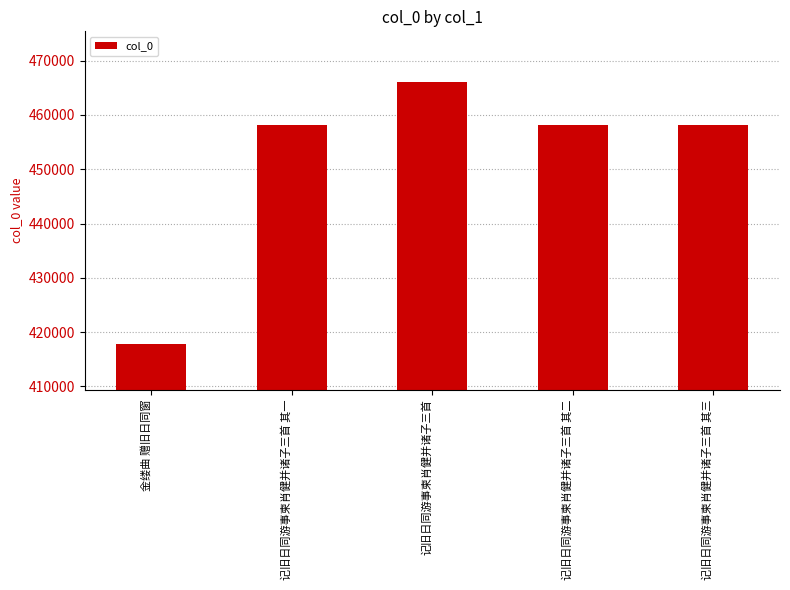

What position from the right is 记旧日同游事柬肖健并诸子三首 其二?

2